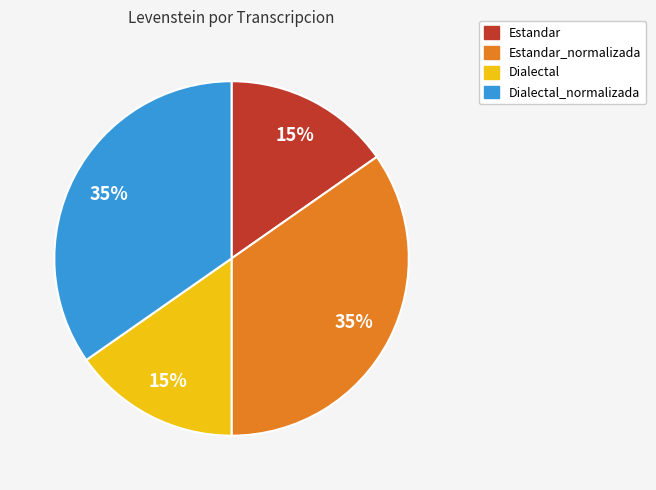

To the nearest percent, what is the average slice percentage?

25%